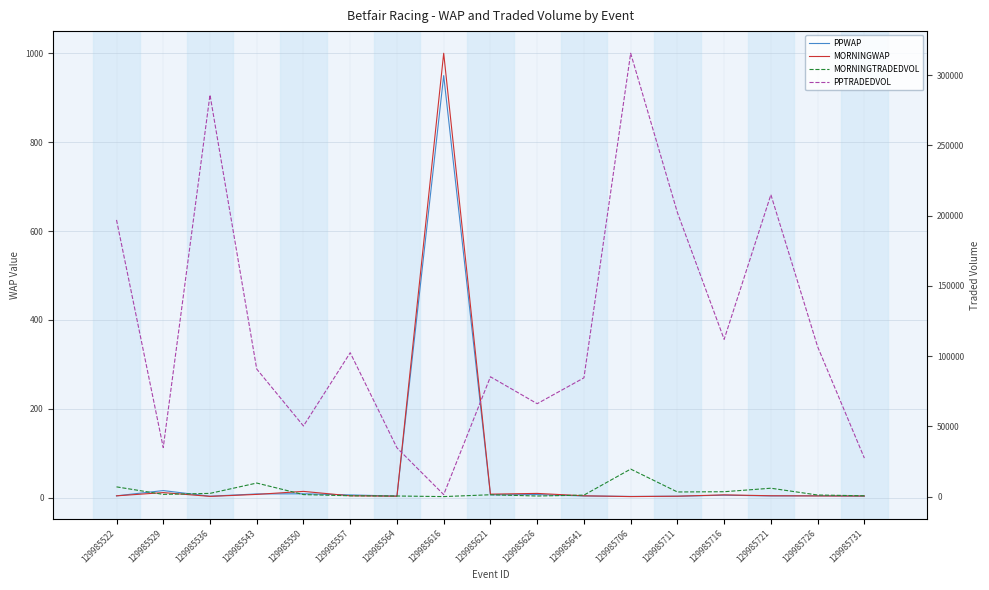

Where do MORNINGTRADEDVOL and PPWAP first cross each other?

129985564 and 129985616